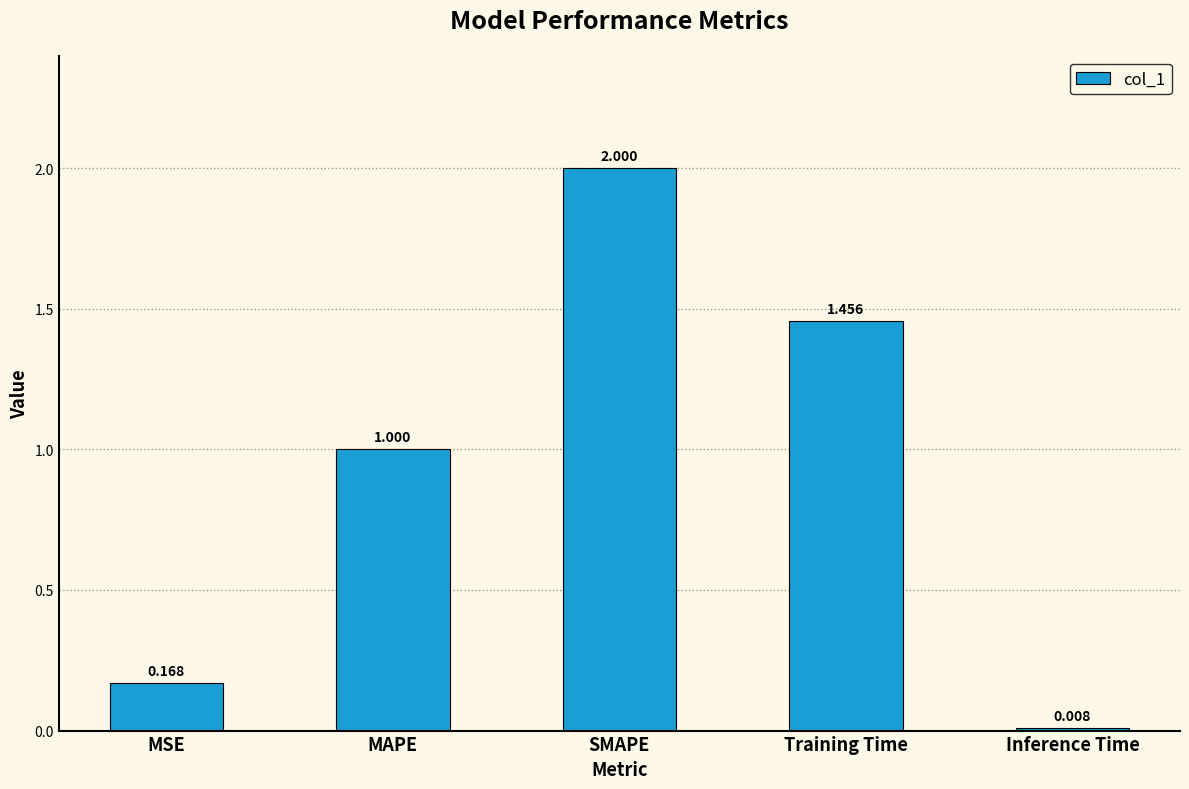

What is the label of the 5th bar from the left?

Inference Time